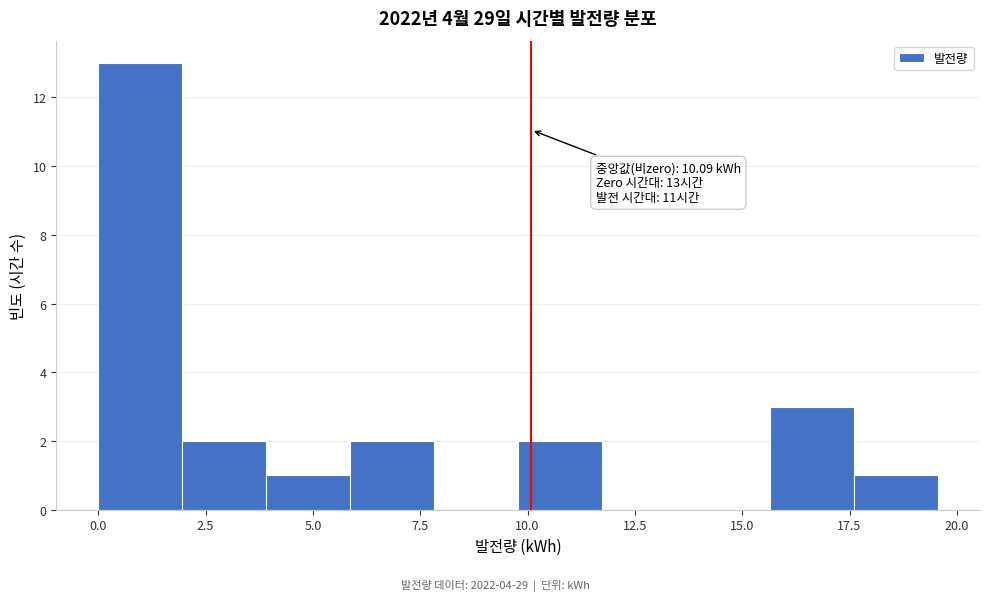

Around what value on the x-axis is the tallest bar? Give the approximate position of its centre, as read against the axis.

1.0